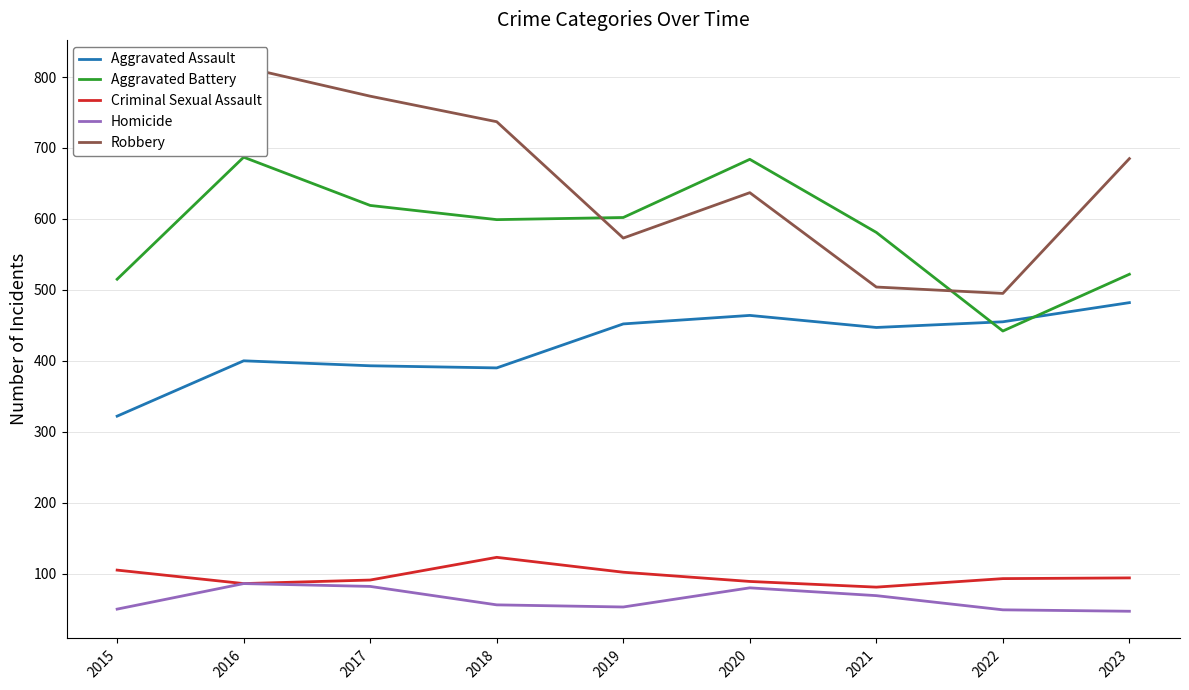

List the labels in order of Aggravated Assault value, smallest first.

2015, 2018, 2017, 2016, 2021, 2019, 2022, 2020, 2023